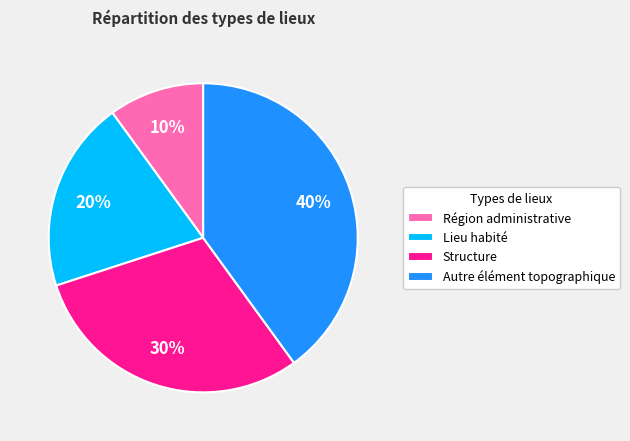

To the nearest percent, what is the combined percentage of Autre élément topographique and Lieu habité?

60%